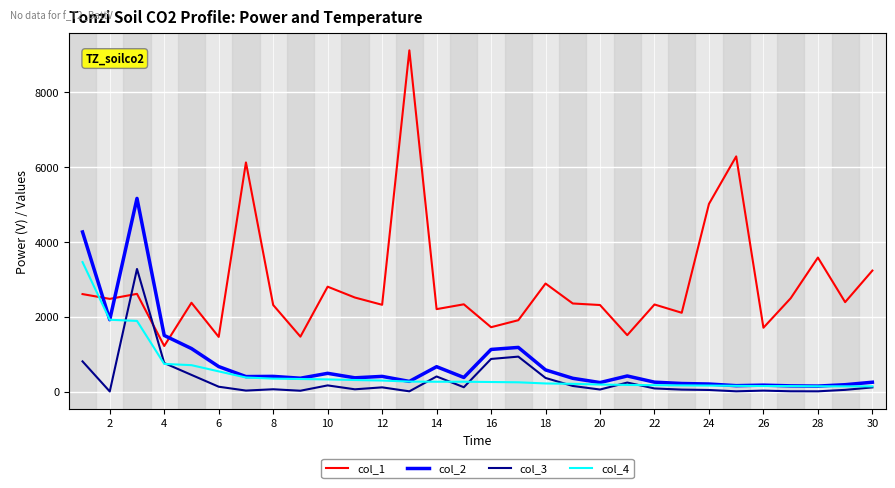

Which series has the largest range (max minus min)?

col_1